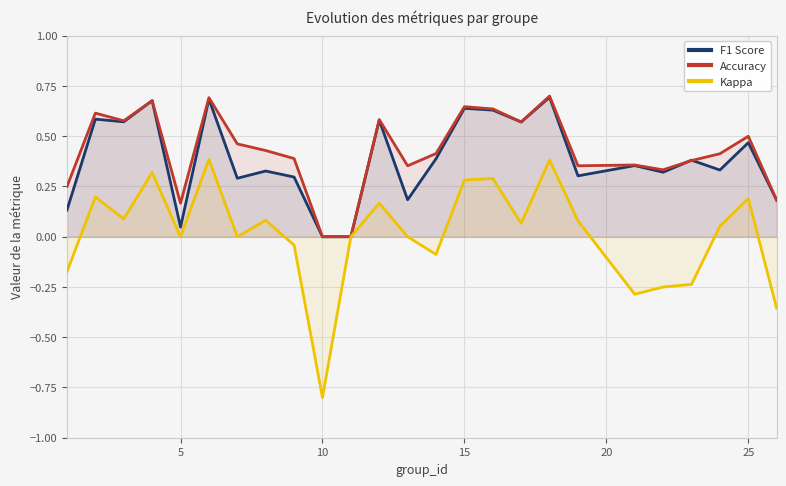

Which series has the largest range (max minus min)?

Kappa